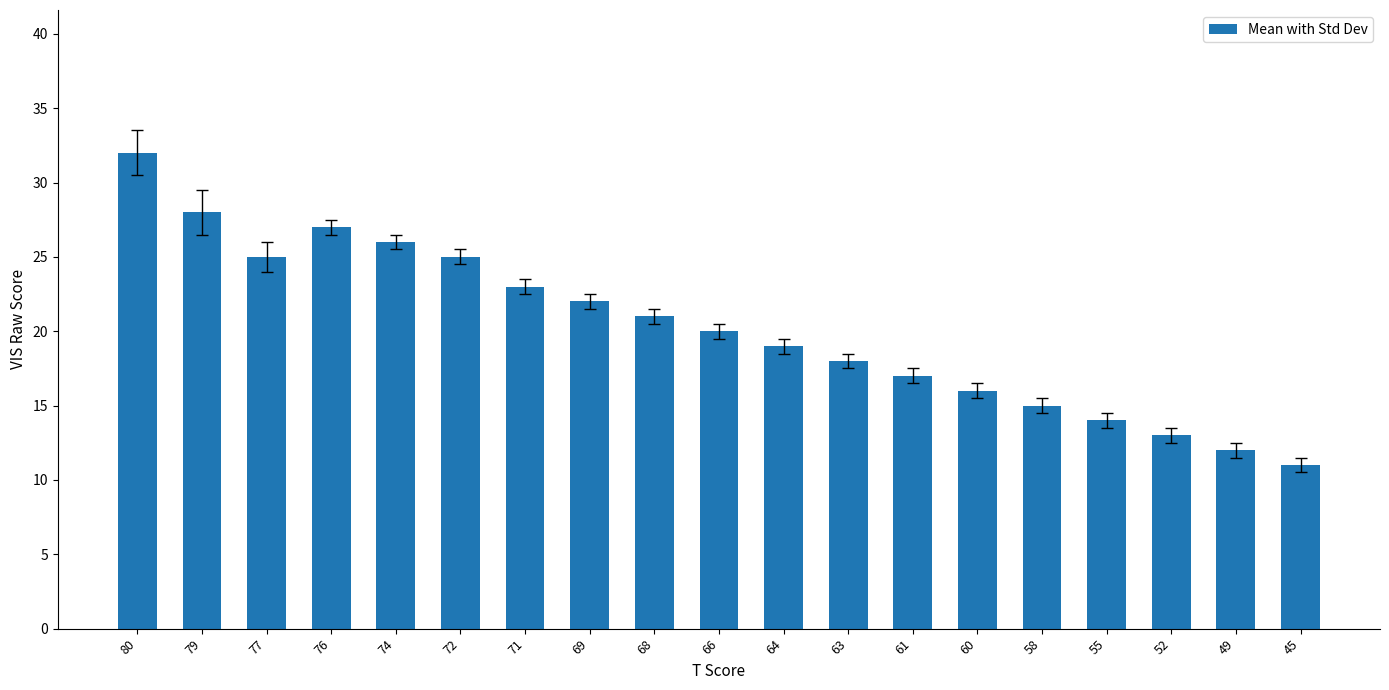

Is it true that the value at 66 is 8?

False